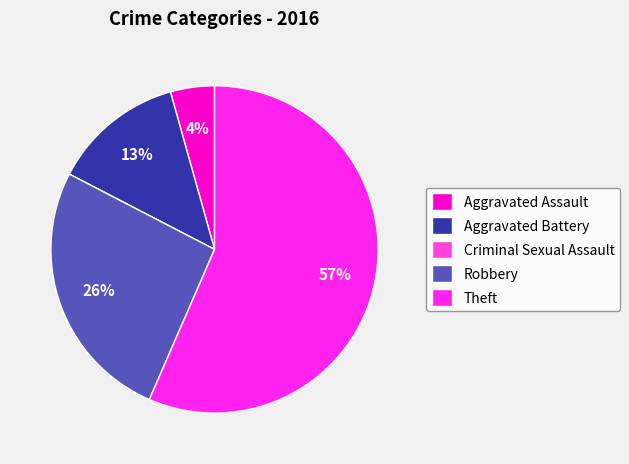

Does Robbery represent more than half of the total?

No